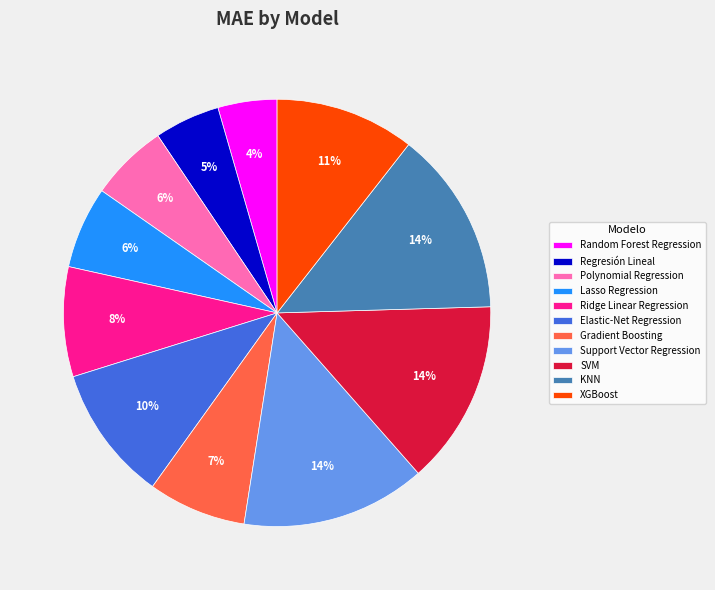

The Gradient Boosting slice represents 1% of the pie. True or false?

False